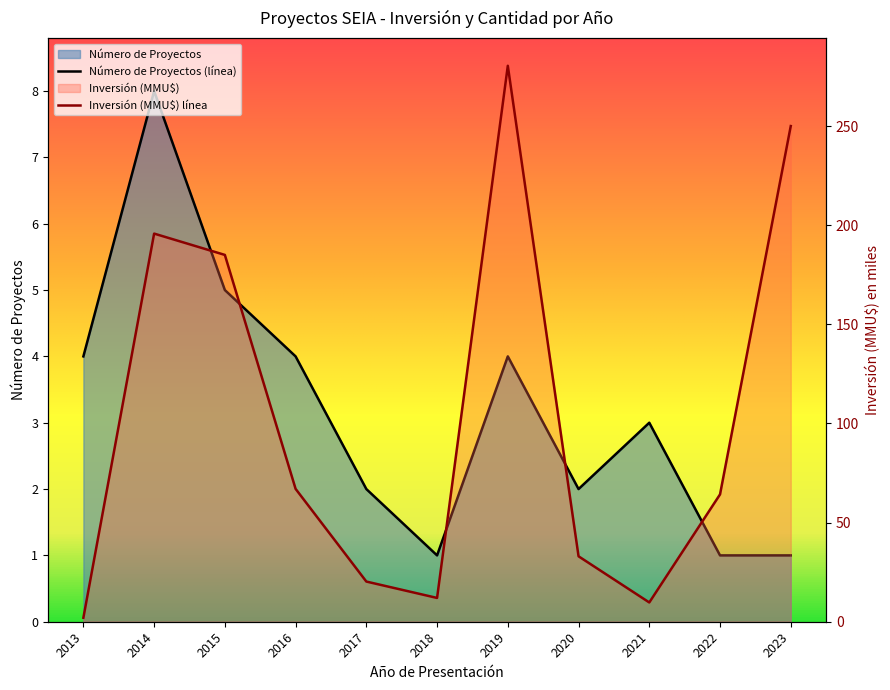

How many data points in Número de Proyectos (línea) are above 3?

5